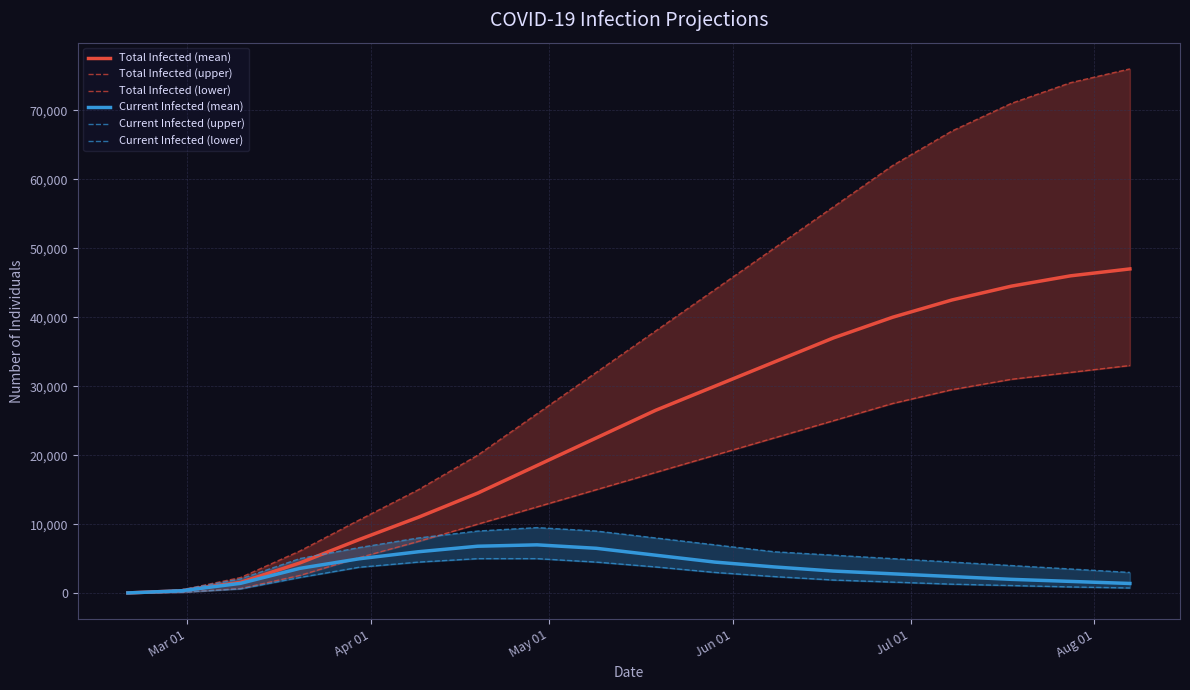

Does the chart have visible grid lines?

Yes